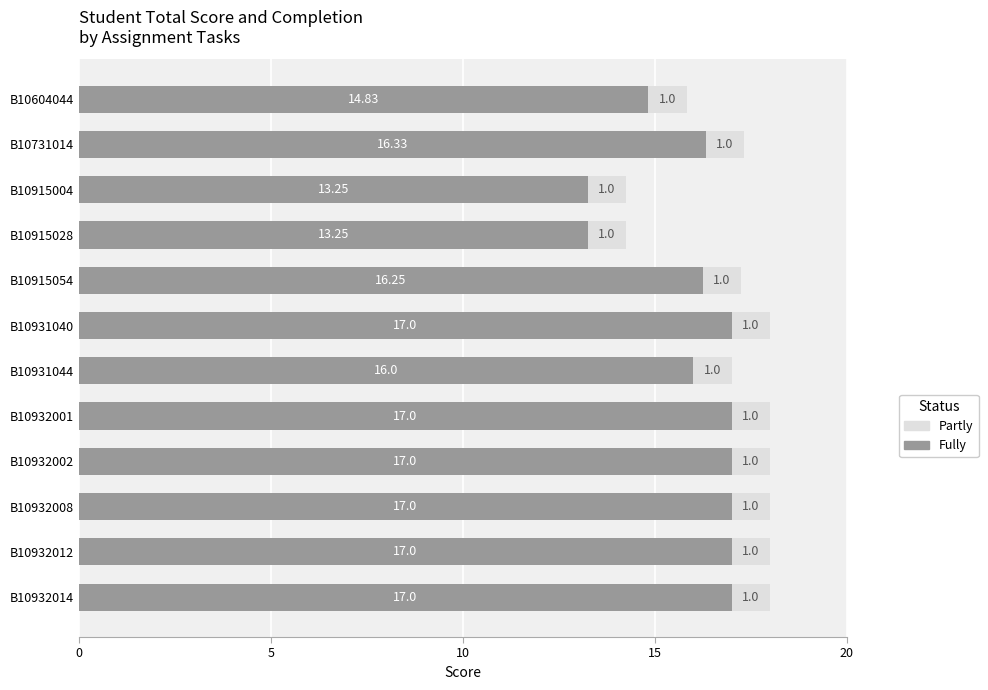

What is the average value of the Fully series?

16.0